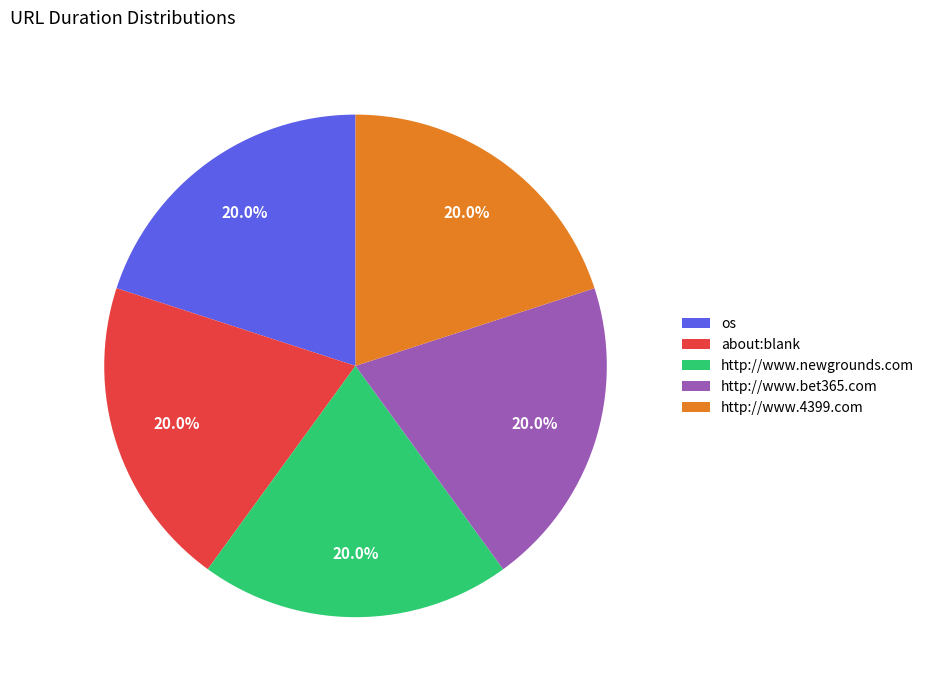

The http://www.newgrounds.com slice represents 20% of the pie. True or false?

True